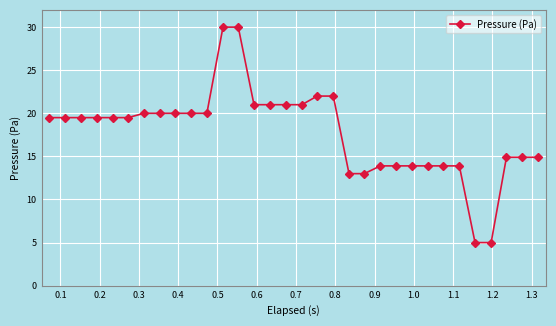

What is the average value?

17.8